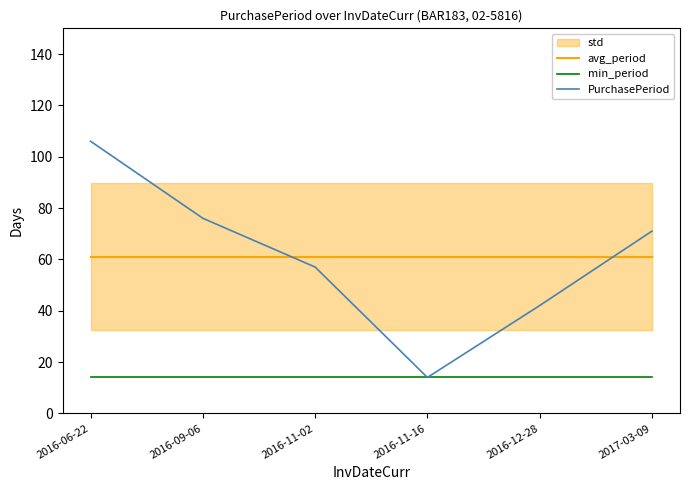

What is the label of the 5th point from the left?

2016-12-28